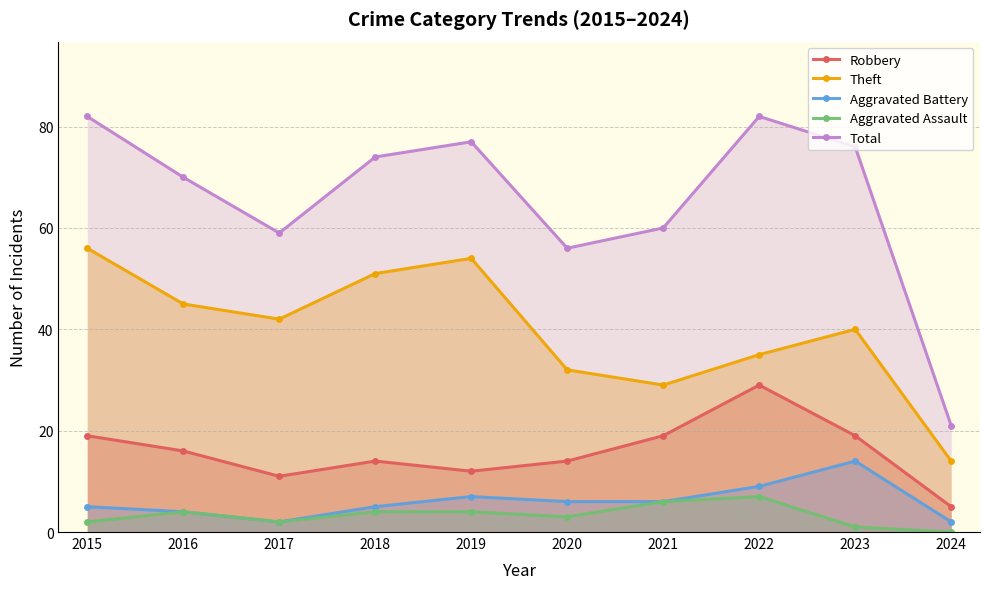

Reading left to right, transcribe all the data shown in this chart.

Robbery: 2015=19	2016=16	2017=11	2018=14	2019=12	2020=14	2021=19	2022=29	2023=19	2024=5
Theft: 2015=56	2016=45	2017=42	2018=51	2019=54	2020=32	2021=29	2022=35	2023=40	2024=14
Aggravated Battery: 2015=5	2016=4	2017=2	2018=5	2019=7	2020=6	2021=6	2022=9	2023=14	2024=2
Aggravated Assault: 2015=2	2016=4	2017=2	2018=4	2019=4	2020=3	2021=6	2022=7	2023=1	2024=0
Total: 2015=82	2016=70	2017=59	2018=74	2019=77	2020=56	2021=60	2022=82	2023=76	2024=21